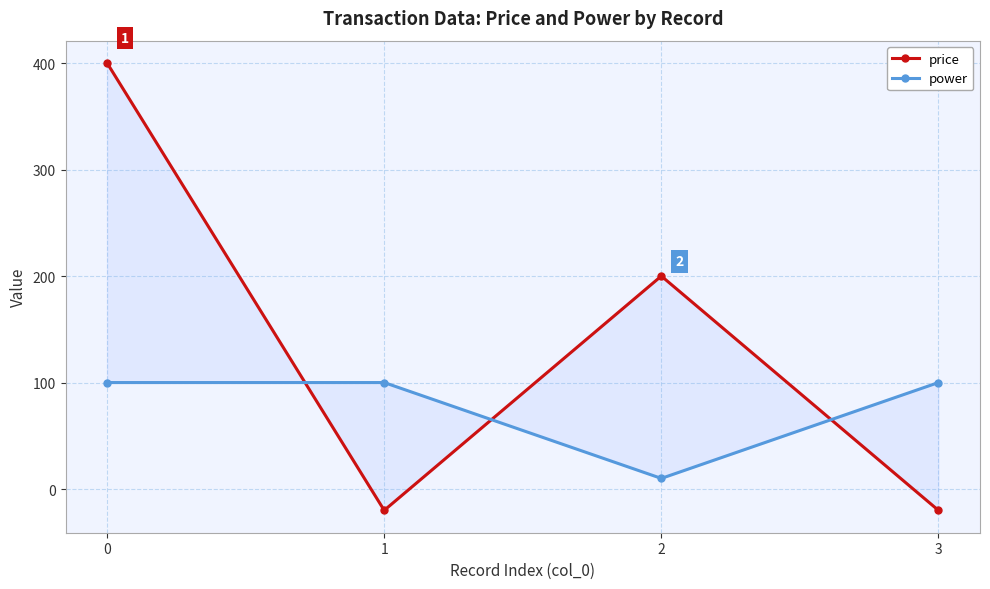

True or false: power and price intersect in this chart.

True